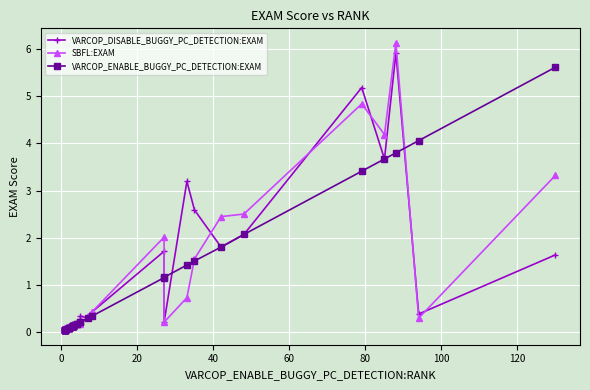

How many times do SBFL:EXAM and VARCOP_DISABLE_BUGGY_PC_DETECTION:EXAM cross each other?

6